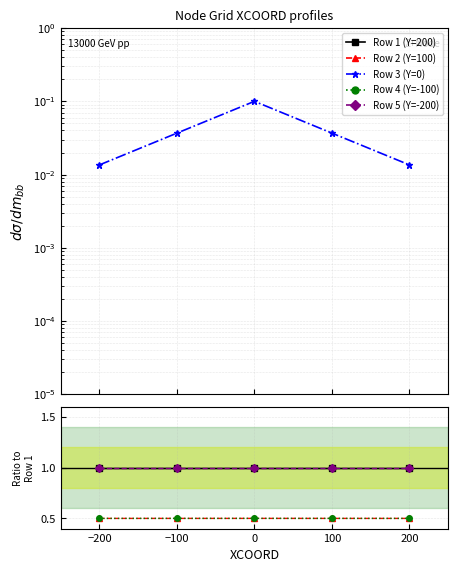

Is the value of Row 4 (Y=-100) at 200 greater than the value of Row 2 (Y=100) at 200?

No